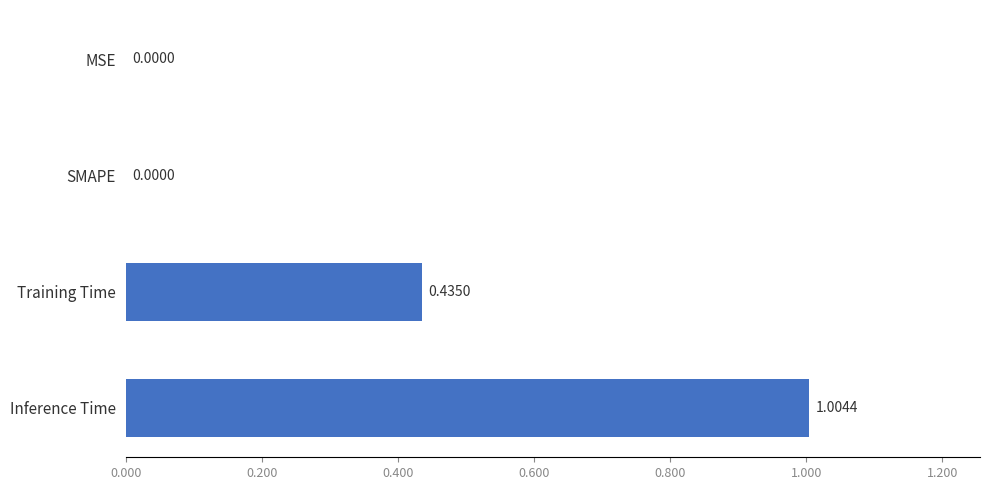

Which label corresponds to the largest value in the chart?

Inference Time